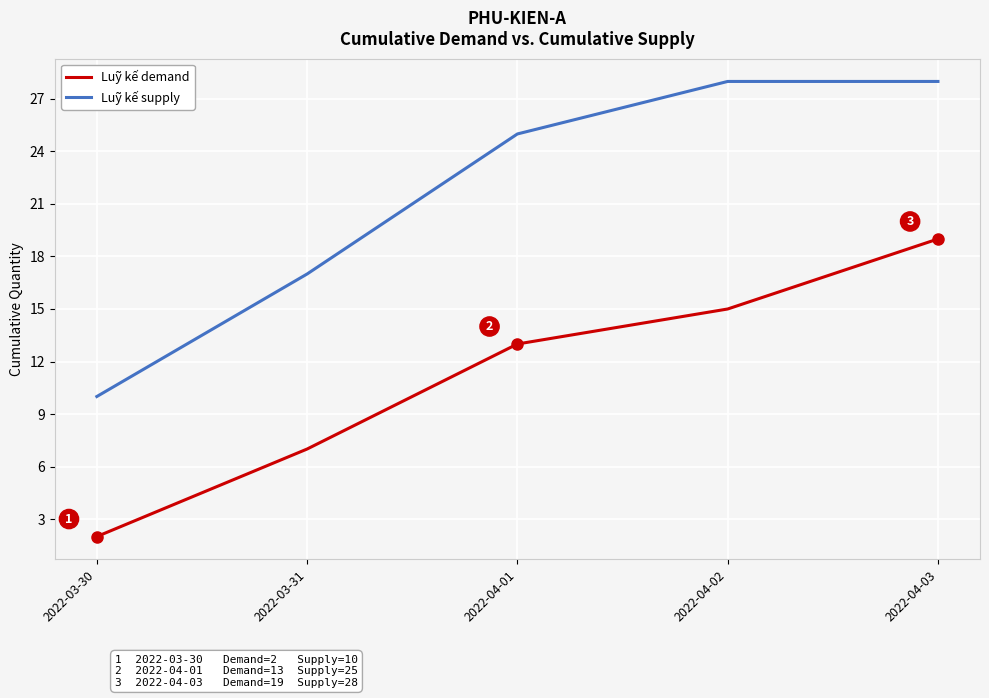

Is the value of Luỹ kế demand at 2022-04-03 greater than the value of Luỹ kế supply at 2022-04-01?

No